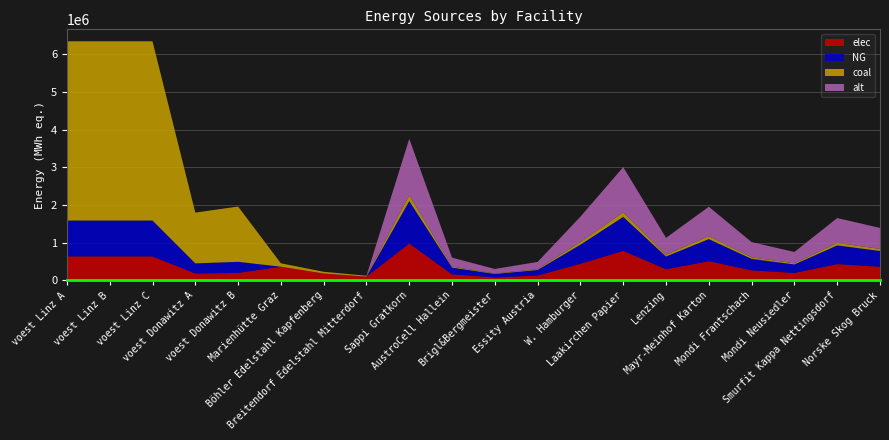

Reading left to right, what are all the values shown in this chart?

NG: voest Linz A=952644.4	voest Linz B=952644.4	voest Linz C=952644.4	voest Donawitz A=269719.7	voest Donawitz B=293855.7	Marienhütte Graz=0.0	Böhler Edelstahl Kapfenberg=0.0	Breitendorf Edelstahl Mitterdorf=0.0	Sappi Gratkorn=1127500.0	AustroCell Hallein=180400.0	Brigl&Bergmeister=90200.0	Essity Austria=146575.0	W. Hamburger=507375.0	Laakirchen Papier=902000.0	Lenzing=338250.0	Mayr-Meinhof Karton=586300.0	Mondi Frantschach=304425.0	Mondi Neusiedler=225500.0	Smurfit Kappa Nettingsdorf=496100.0	Norske Skog Bruck=417175.0
coal: voest Linz A=4763222.2	voest Linz B=4763222.2	voest Linz C=4763222.2	voest Donawitz A=1348598.6	voest Donawitz B=1469278.3	Marienhütte Graz=90200.0	Böhler Edelstahl Kapfenberg=45100.0	Breitendorf Edelstahl Mitterdorf=24200.0	Sappi Gratkorn=150333.3	AustroCell Hallein=24053.3	Brigl&Bergmeister=12026.7	Essity Austria=19543.3	W. Hamburger=67650.0	Laakirchen Papier=120266.7	Lenzing=45100.0	Mayr-Meinhof Karton=78173.3	Mondi Frantschach=40590.0	Mondi Neusiedler=30066.7	Smurfit Kappa Nettingsdorf=66146.7	Norske Skog Bruck=55623.3
elec: voest Linz A=635096.3	voest Linz B=635096.3	voest Linz C=635096.3	voest Donawitz A=179813.1	voest Donawitz B=195903.8	Marienhütte Graz=360800.0	Böhler Edelstahl Kapfenberg=180400.0	Breitendorf Edelstahl Mitterdorf=96800.0	Sappi Gratkorn=977166.7	AustroCell Hallein=156346.7	Brigl&Bergmeister=78173.3	Essity Austria=127031.7	W. Hamburger=439725.0	Laakirchen Papier=781733.3	Lenzing=293150.0	Mayr-Meinhof Karton=508126.7	Mondi Frantschach=263835.0	Mondi Neusiedler=195433.3	Smurfit Kappa Nettingsdorf=429953.3	Norske Skog Bruck=361551.7
alt: voest Linz A=0.0	voest Linz B=0.0	voest Linz C=0.0	voest Donawitz A=0.0	voest Donawitz B=0.0	Marienhütte Graz=0.0	Böhler Edelstahl Kapfenberg=0.0	Breitendorf Edelstahl Mitterdorf=0.0	Sappi Gratkorn=1503333.3	AustroCell Hallein=240533.3	Brigl&Bergmeister=120266.7	Essity Austria=195433.3	W. Hamburger=676500.0	Laakirchen Papier=1202666.7	Lenzing=451000.0	Mayr-Meinhof Karton=781733.3	Mondi Frantschach=405900.0	Mondi Neusiedler=300666.7	Smurfit Kappa Nettingsdorf=661466.7	Norske Skog Bruck=556233.3